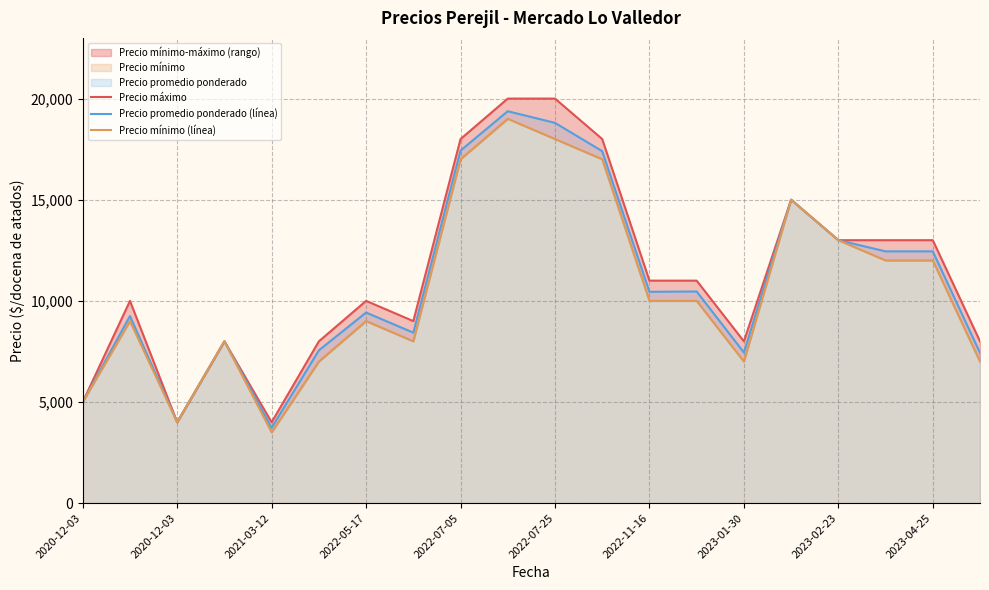

Rank the series by their maximum value, from lowest to highest.

Precio mínimo (línea), Precio promedio ponderado (línea), Precio máximo